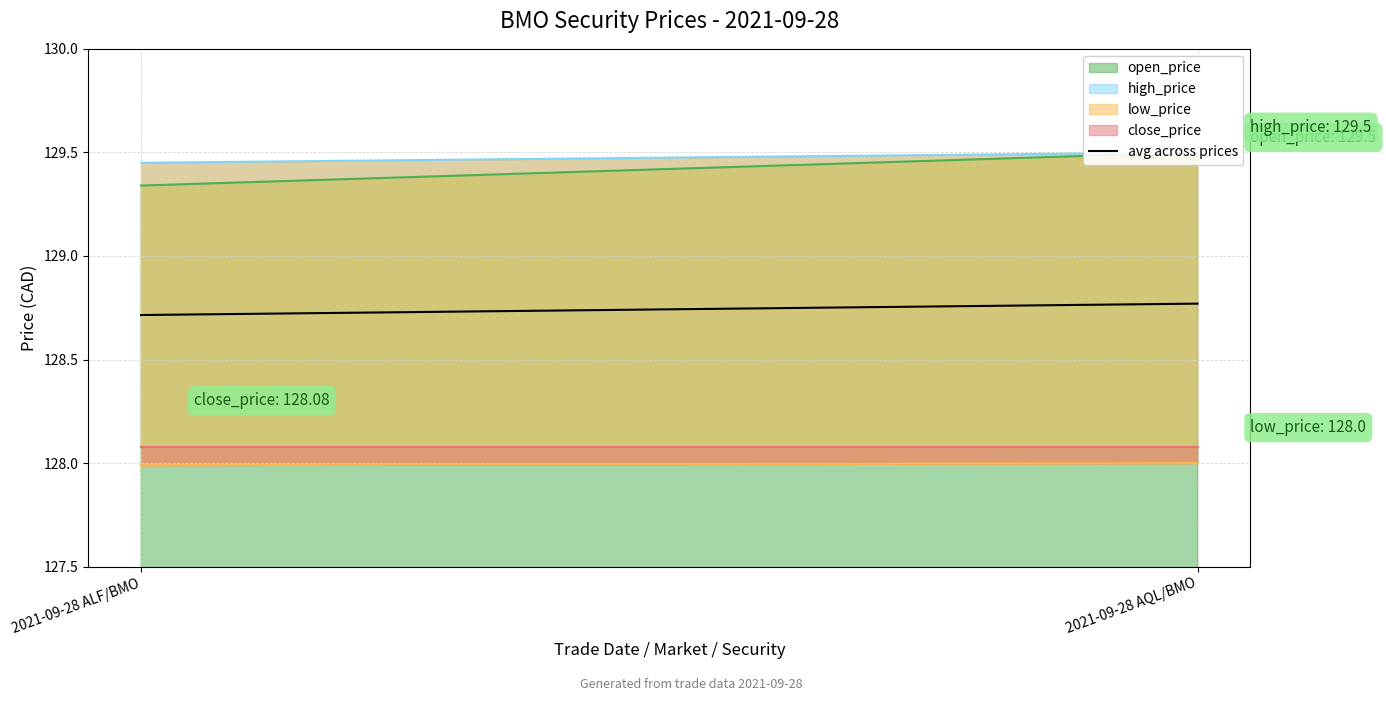

What is the difference between the values at 2021-09-28 ALF/BMO and 2021-09-28 AQL/BMO?

0.1